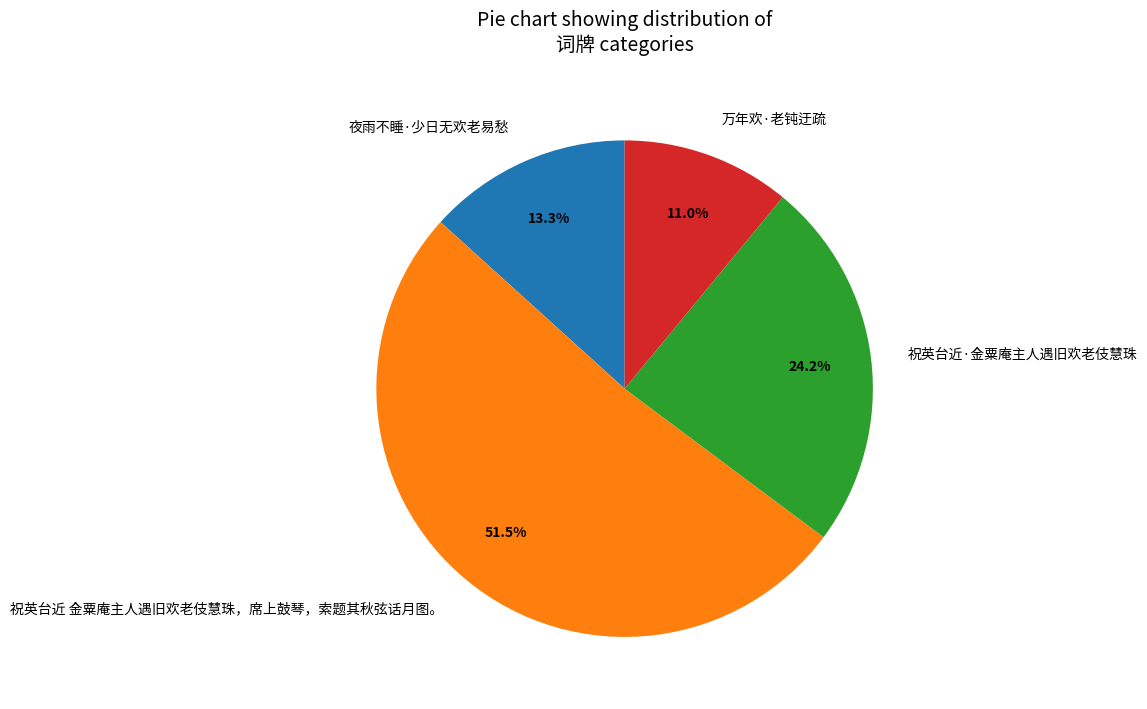

Combined, what portion of the pie is 祝英台近·金粟庵主人遇旧欢老伎慧珠 and 万年欢·老钝迂疏?

35.2%